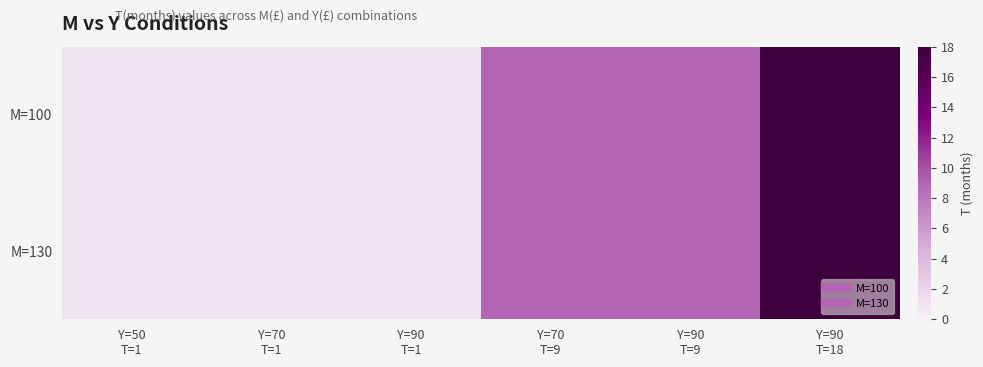

How many data points does each series have?

6